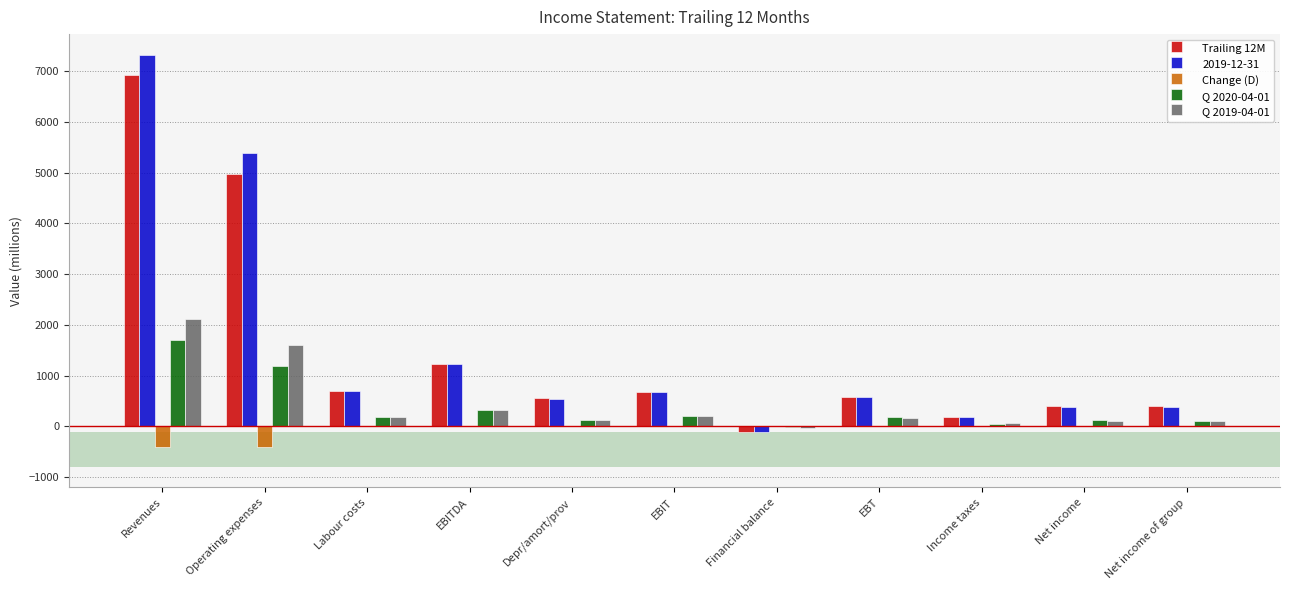

How many data points does each series have?

11